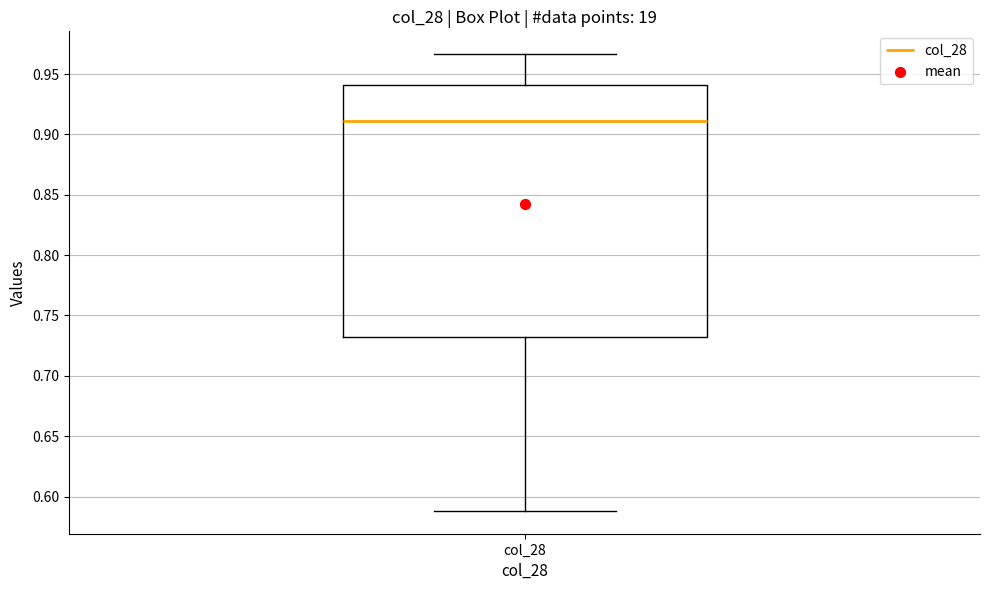

Where is the upper edge of the box for col_28 on the y-axis? The values are not printed on the chart, so give them approximately, as read against the axis.

0.940